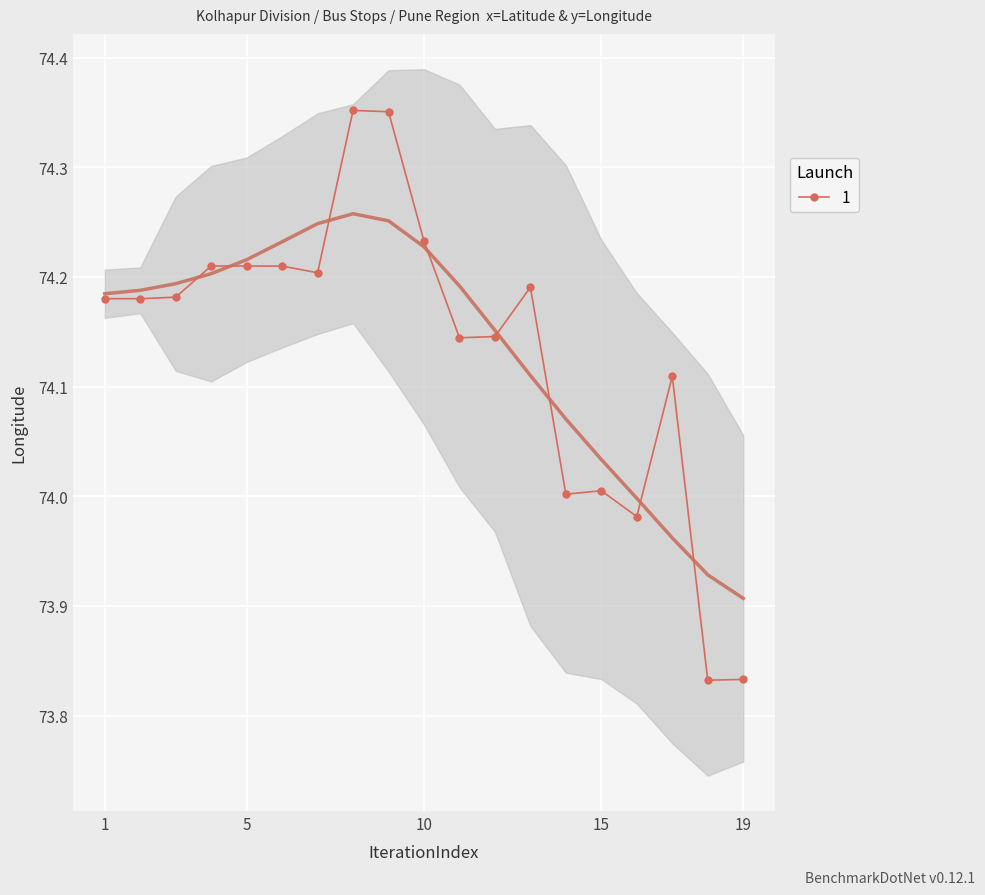

Is it true that 1 equals 119.5 at 10?

False